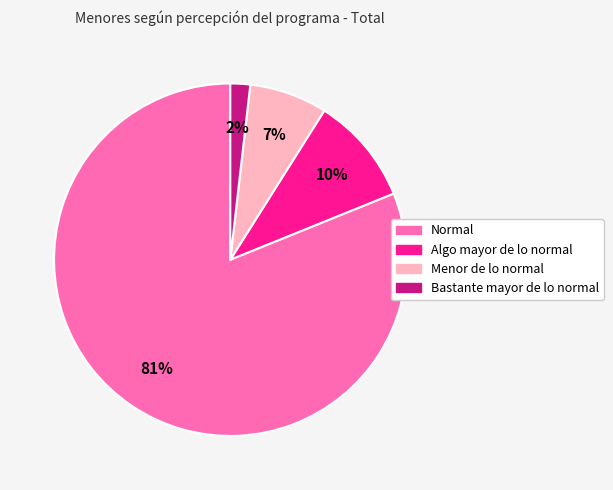

Count the number of slices in the pie.

4